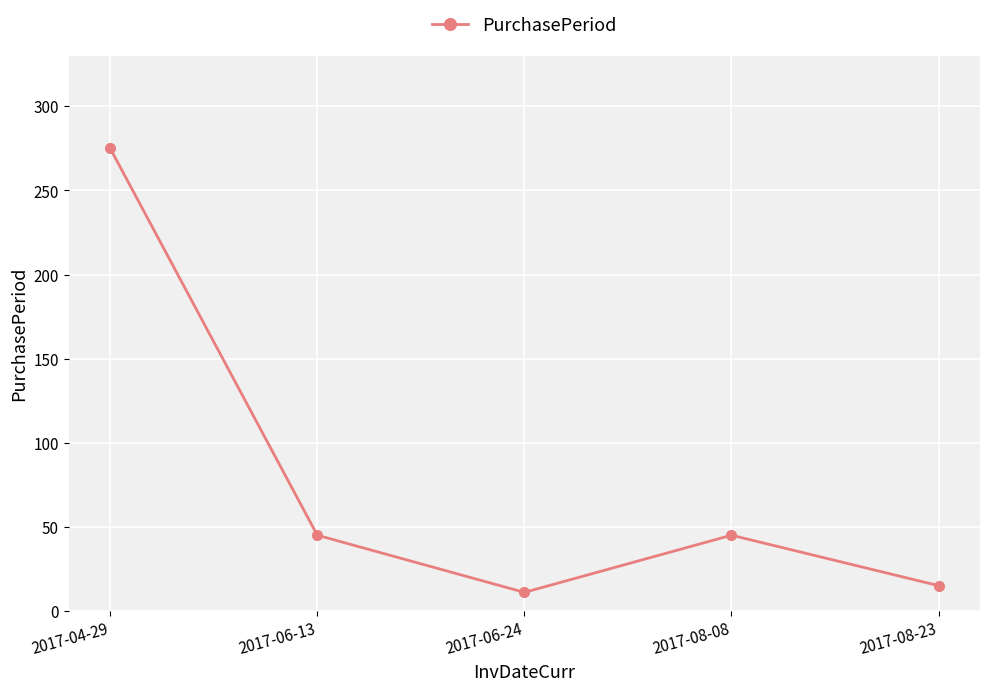

Read the value at 2017-04-29.

275